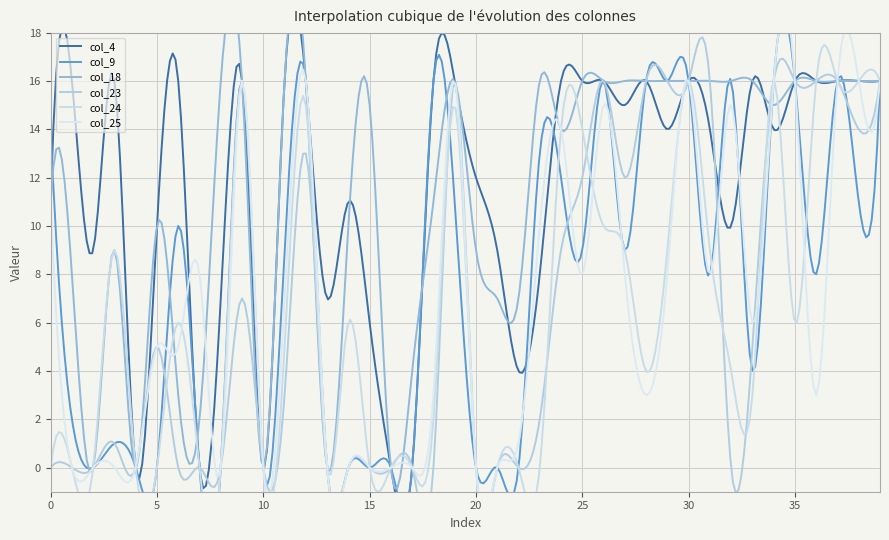

How many positive values does the col_4 series have?

35